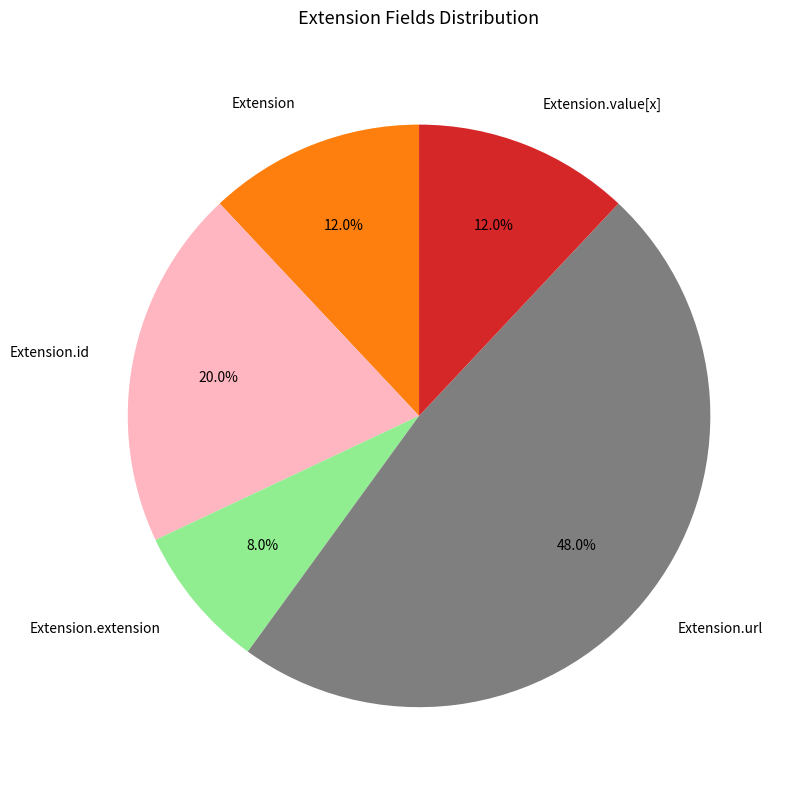

To the nearest percent, what is the average slice percentage?

20%